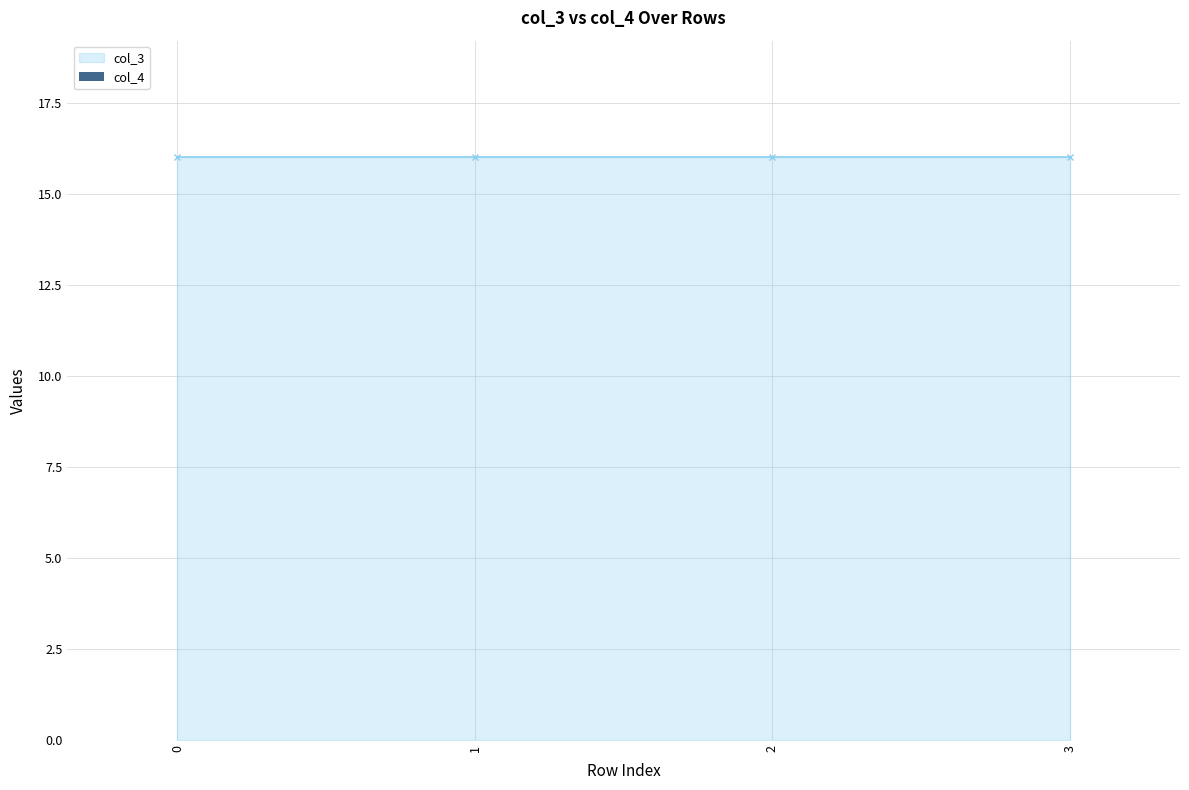

Between 1 and 2, which is larger?

1